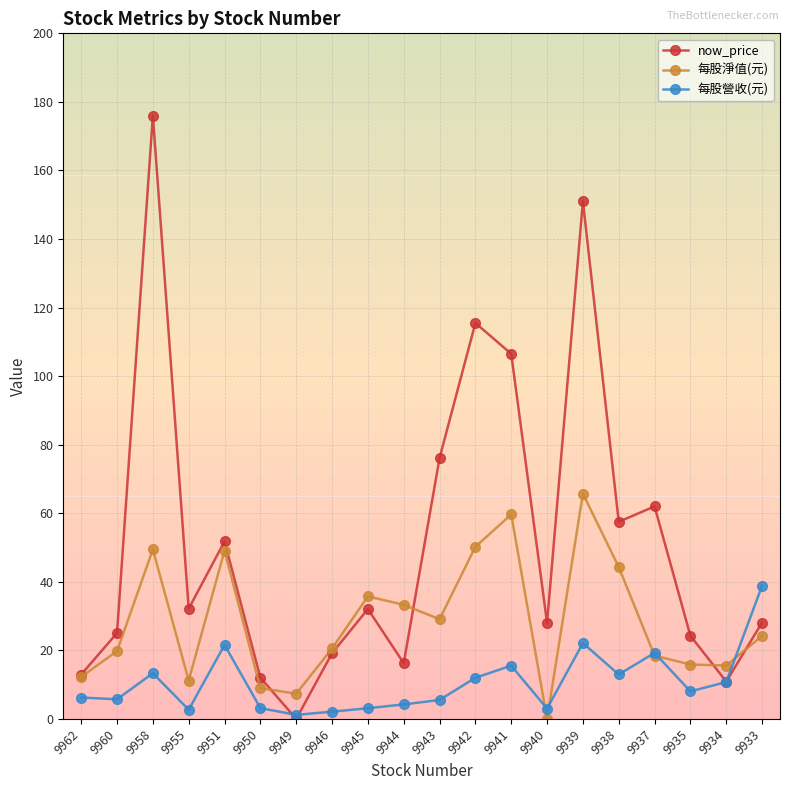

Is the value of 每股淨值(元) at 9933 greater than the value of now_price at 9946?

Yes